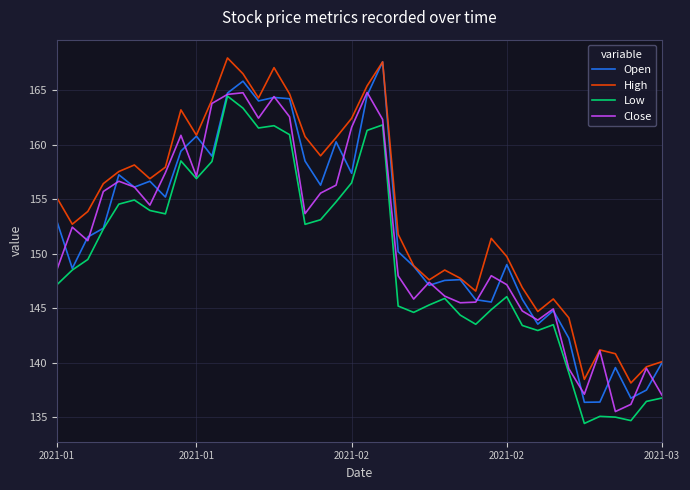

Which series has the largest total across all categories?

High